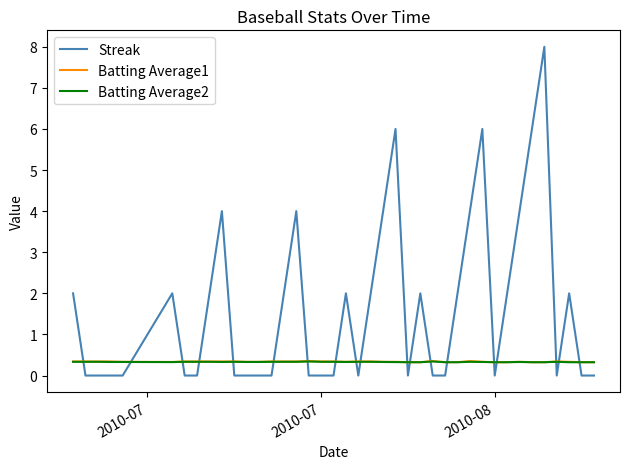

Which series has the largest total across all categories?

Streak